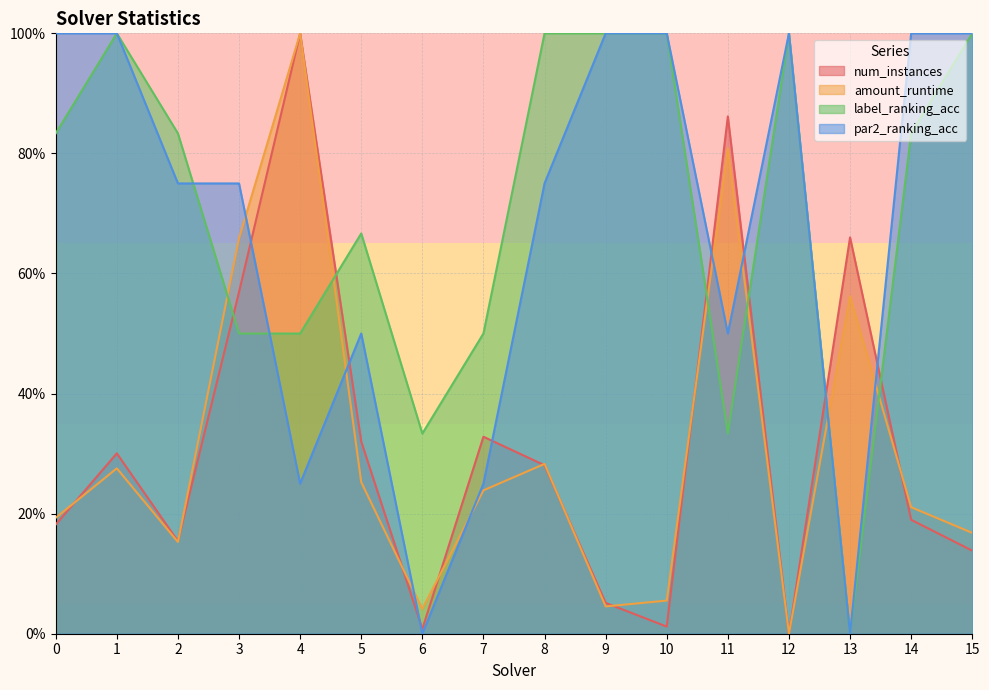

How many lines are shown in the chart?

4